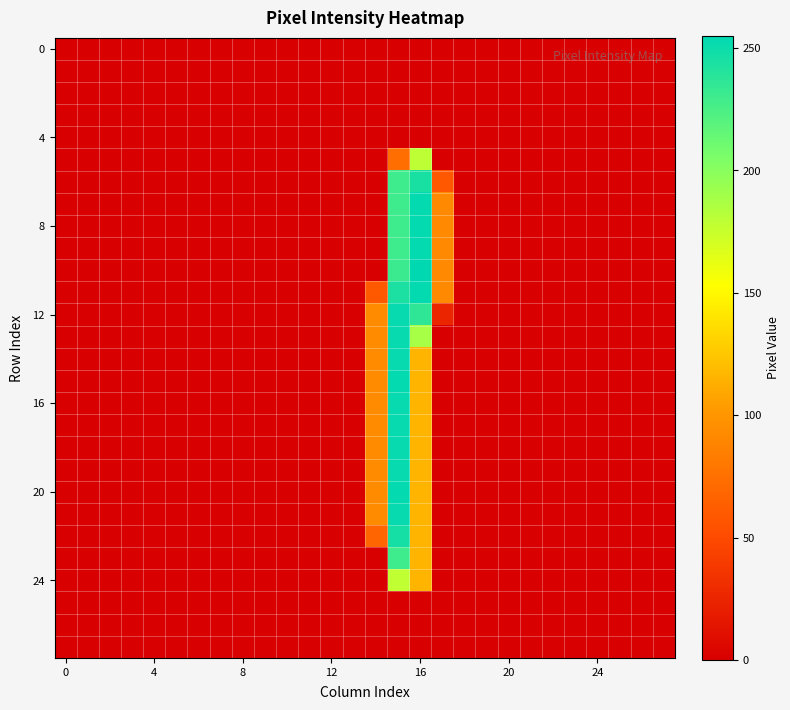

How many data points does each series have?

28